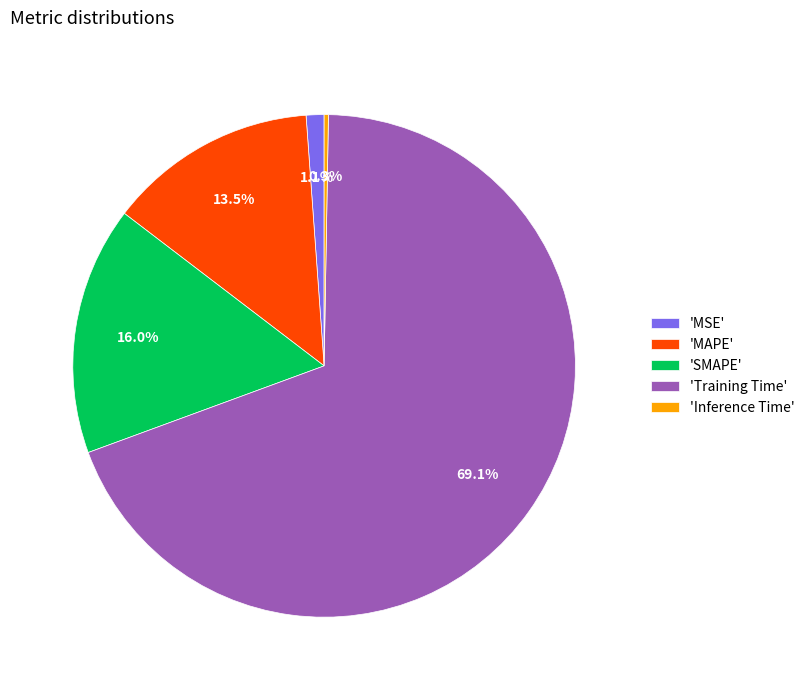

Which slice is the largest?

'Training Time'